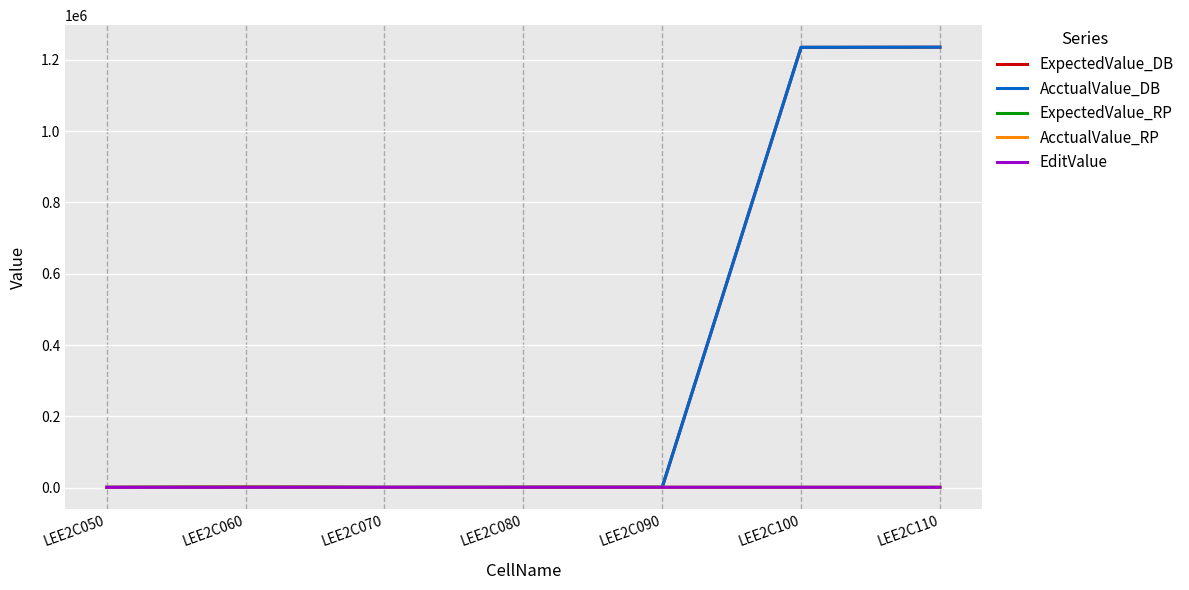

What is the value of the ExpectedValue_RP point at the 6th from the left?

1234.6